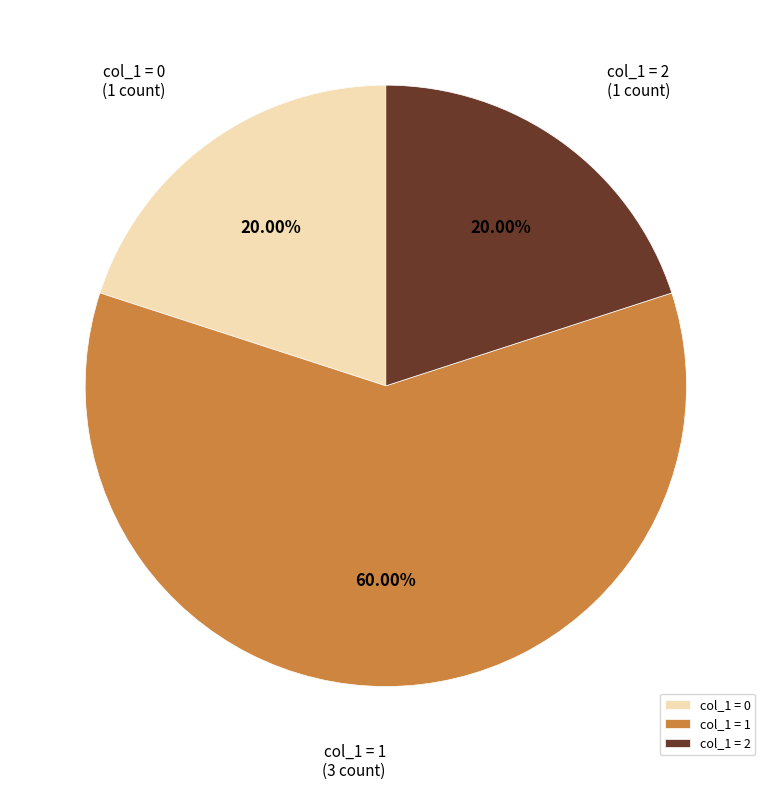

Is there any slice that represents more than half of the pie?

Yes